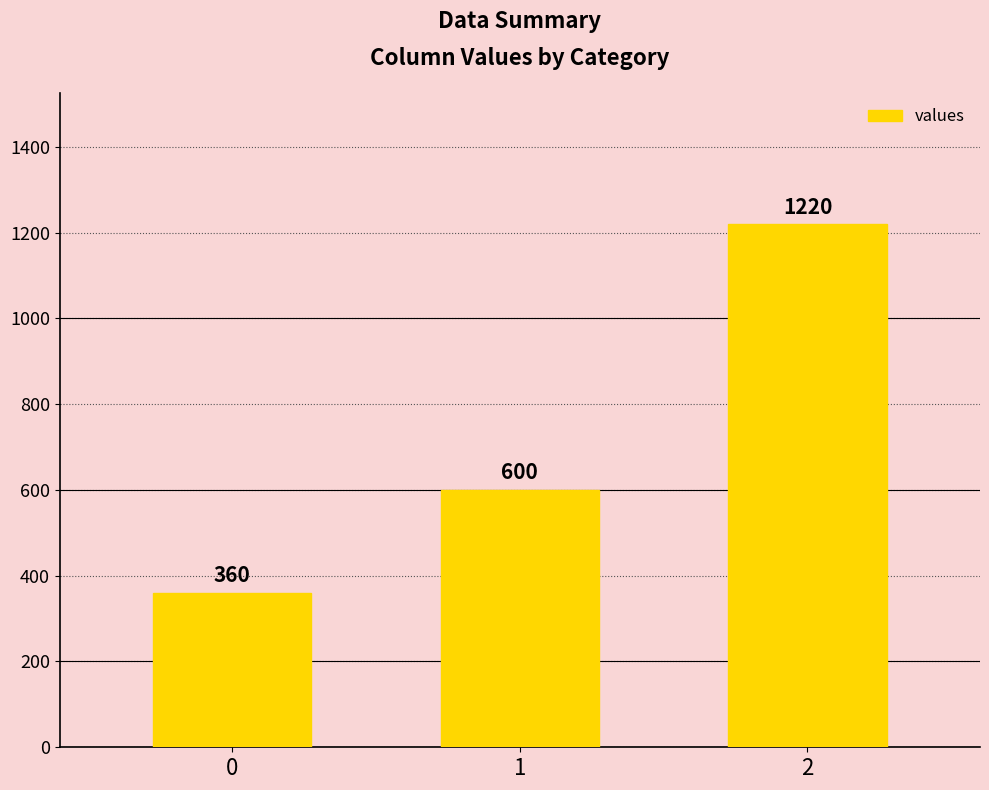

What is the difference between the values at 1 and 0?

240